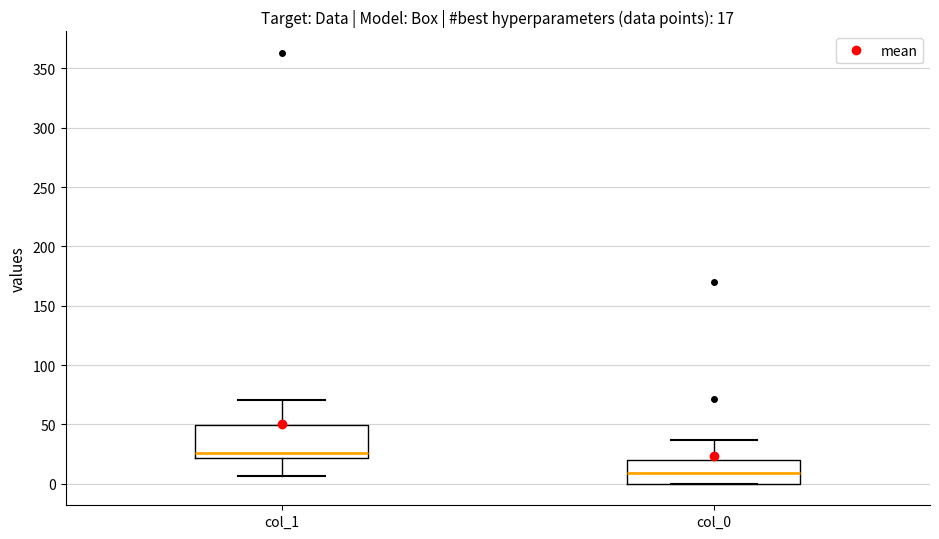

Which box has the lowest median line?

col_0